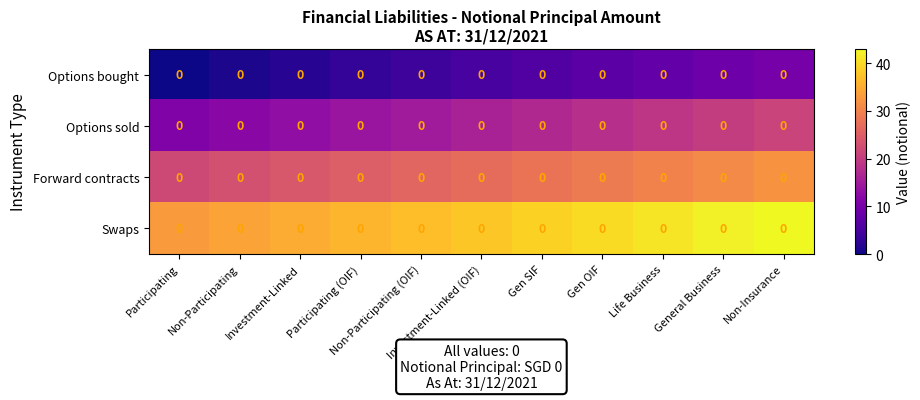

Which series has the largest range (max minus min)?

Options bought